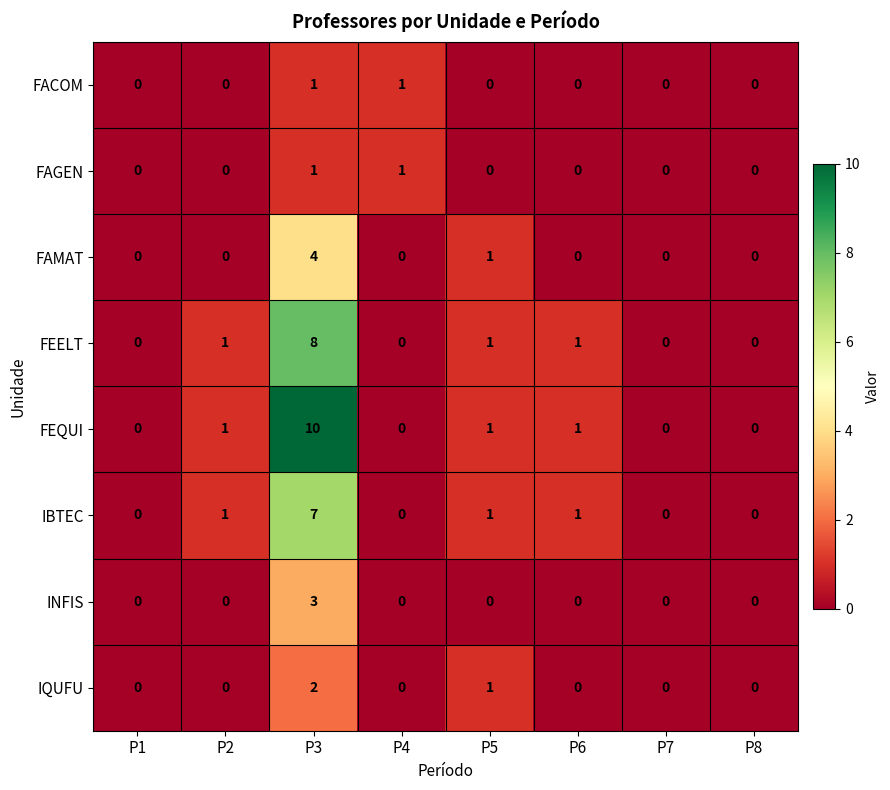

Is it true that IQUFU equals 0 at P1?

True